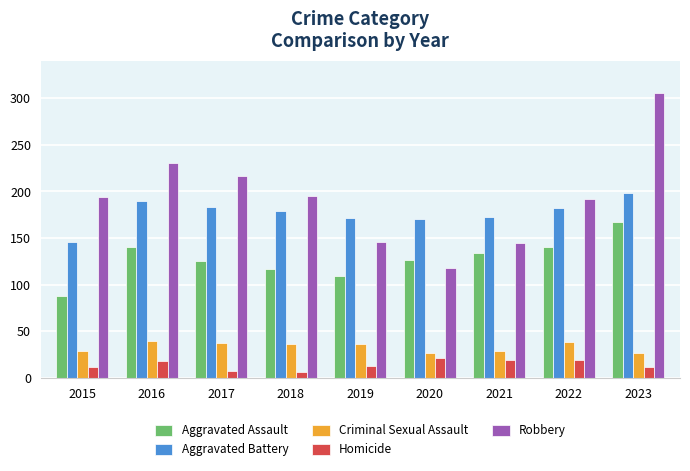

Where is Robbery nearest to the value 212?

2017